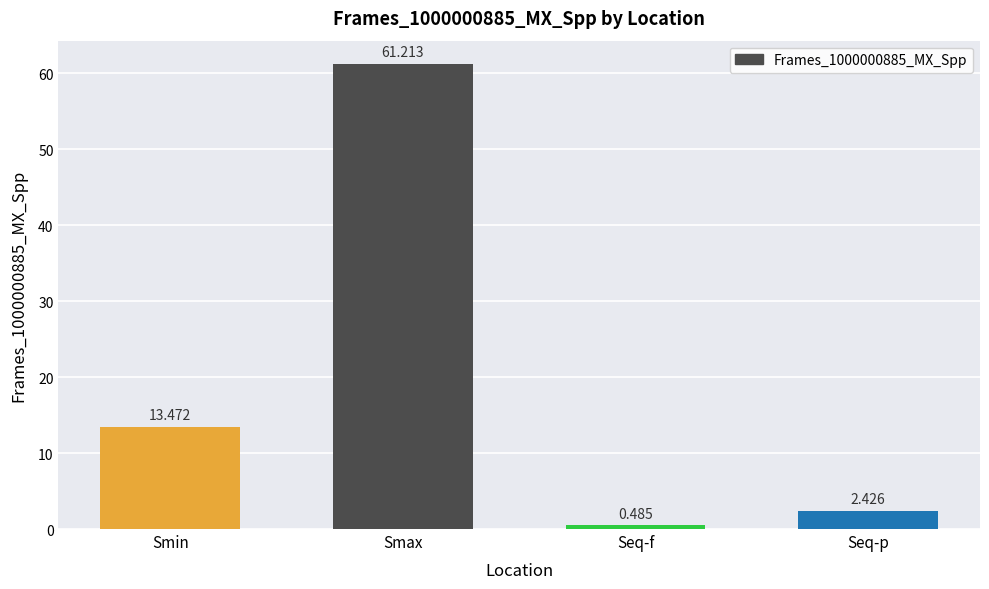

What is the difference between the maximum and minimum values?

60.7